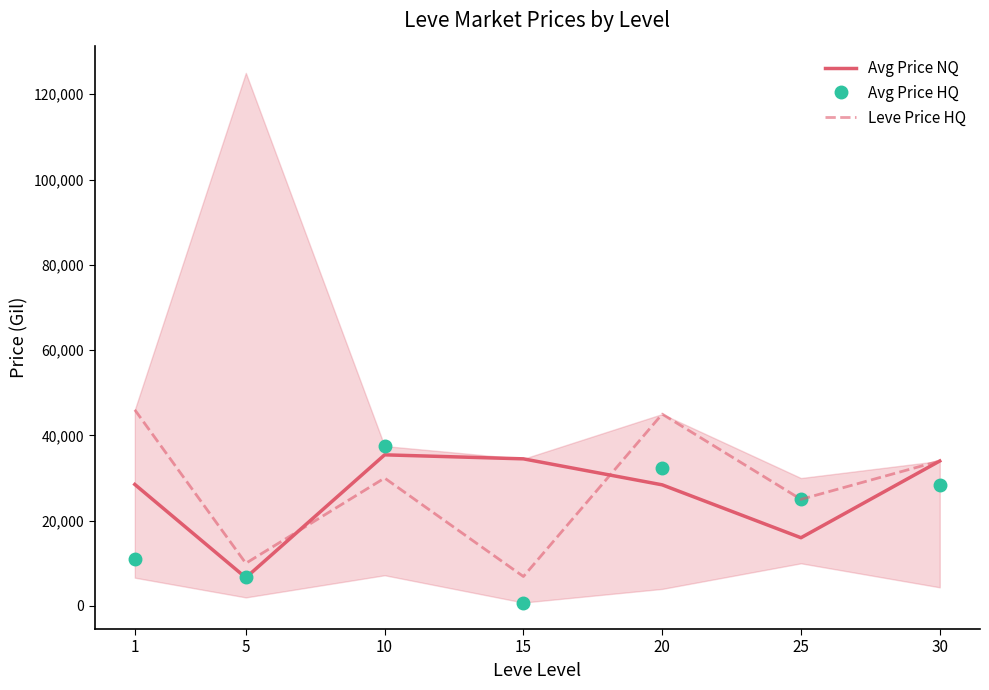

Reading left to right, what are all the values shown in this chart?

Avg Price NQ: 1=28499.5	5=6632.4	10=35439.1	15=34499.5	20=28403.8	25=16000.3	30=33995.0
Avg Price HQ: 1=10999.0	5=6905.3	10=37493.9	15=800.0	20=32339.7	25=25000.5	30=28249.8
Leve Price HQ: 1=46000.0	5=10004.0	10=29995.0	15=6905.3	20=44997.0	25=25000.5	30=34000.0